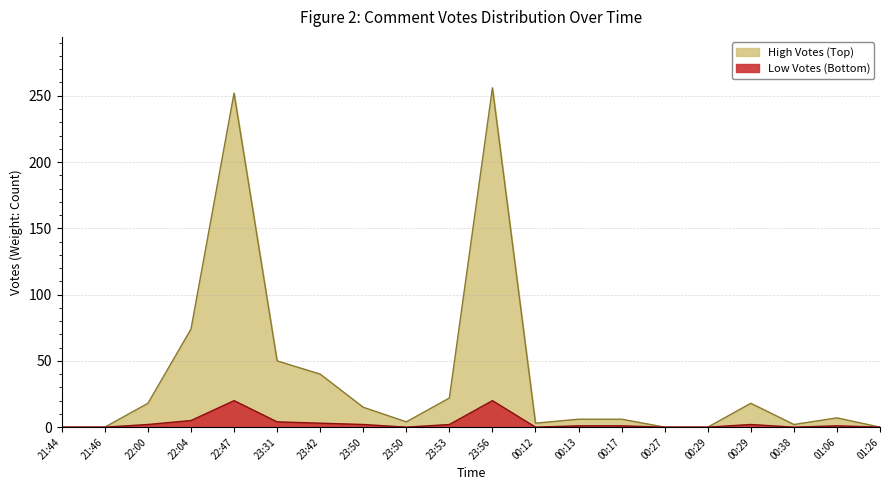

Reading left to right, what are all the values shown in this chart?

Votes: 0	0	18	74	252	50	40	15	4	22	256	3	6	6	0	0	18	2	7	0
Low Votes: 0	0	2	5	20	4	3	2	0	2	20	0	1	1	0	0	2	0	1	0